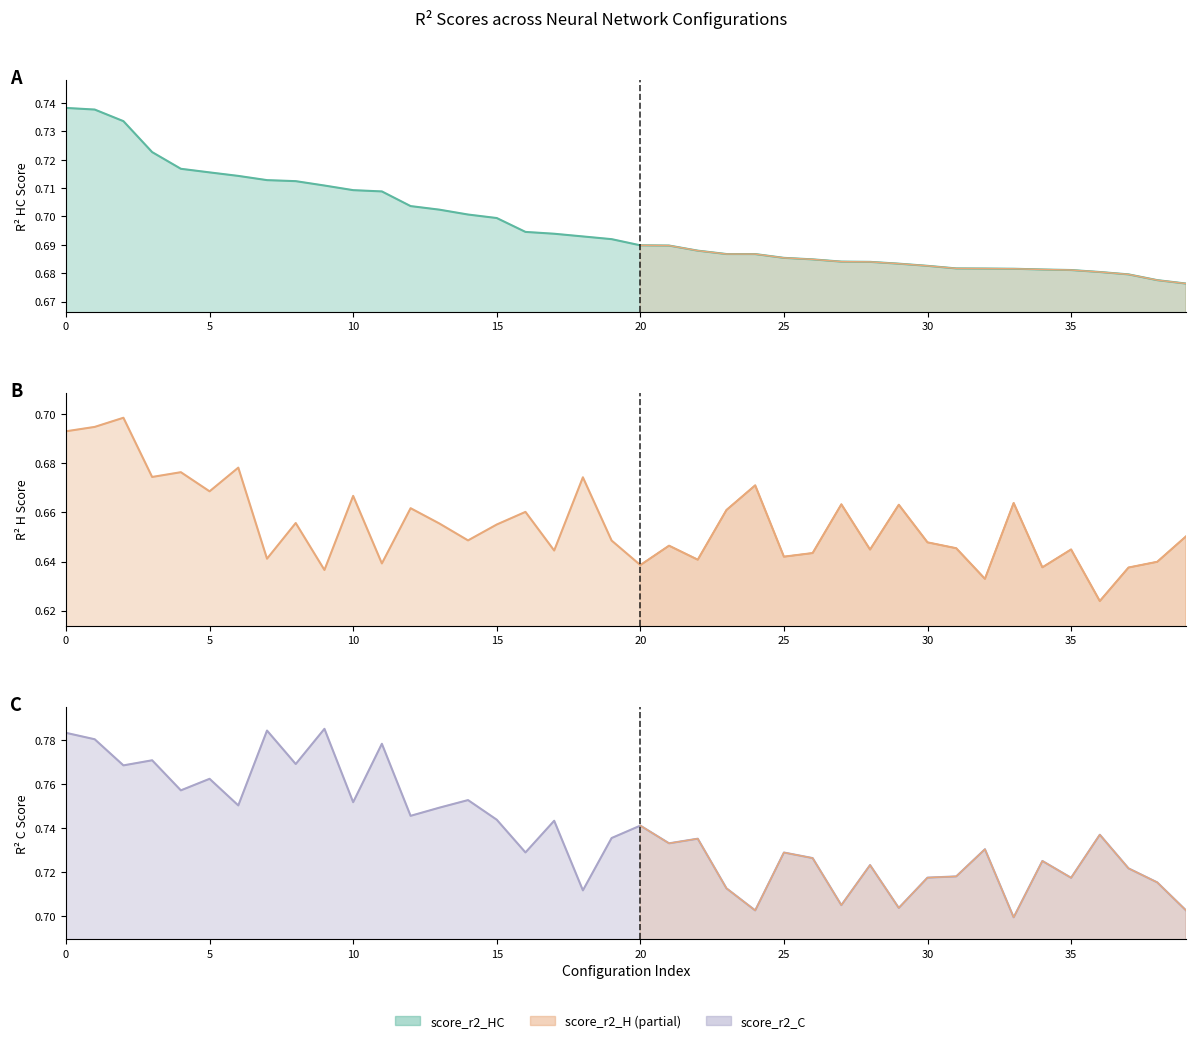

Count the score_r2_H values in the range 0 to 1.

40